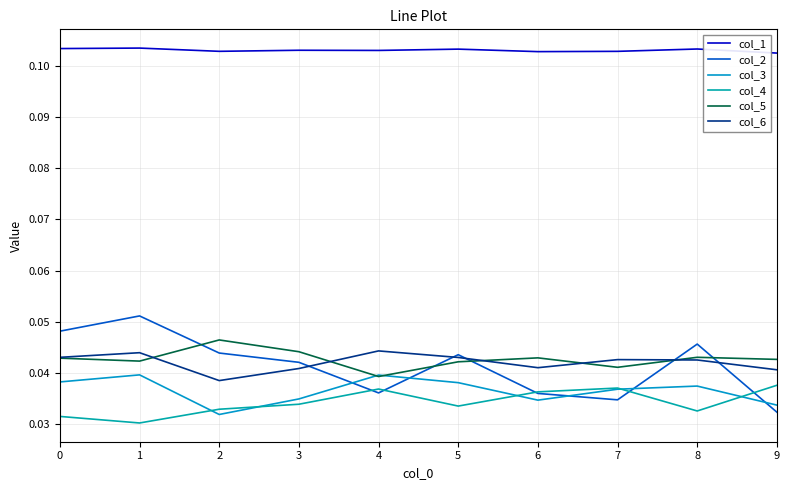

Is this an area chart (filled region under the line)?

No